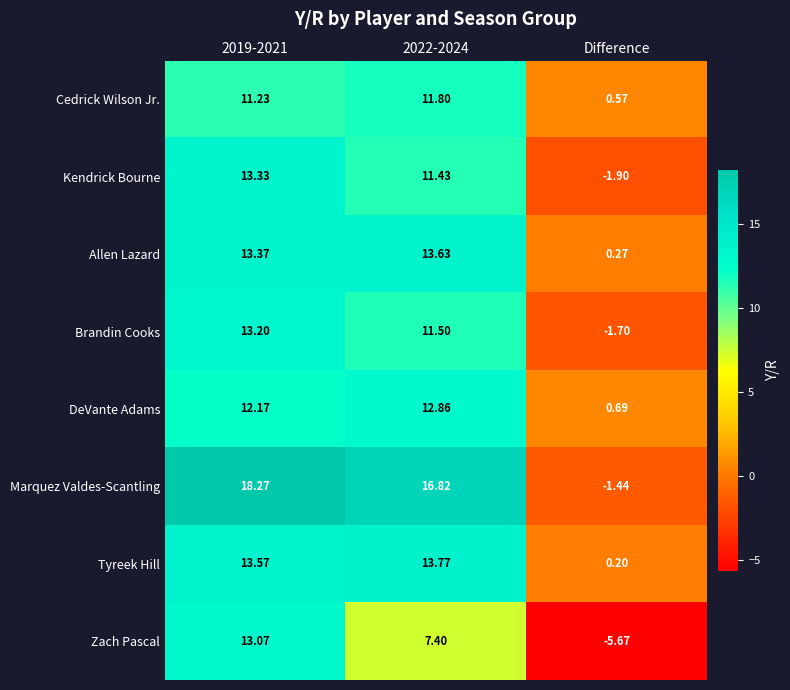

At which category does the chart reach its minimum across all series?

Difference